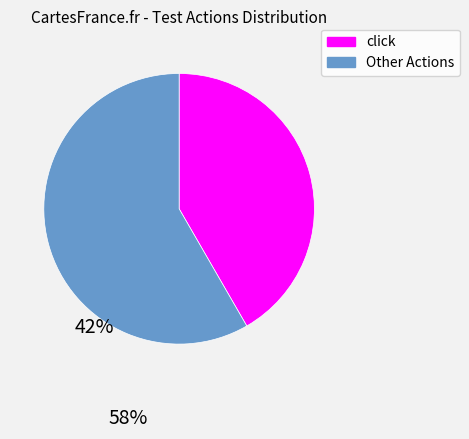

Is there any slice that represents more than half of the pie?

Yes